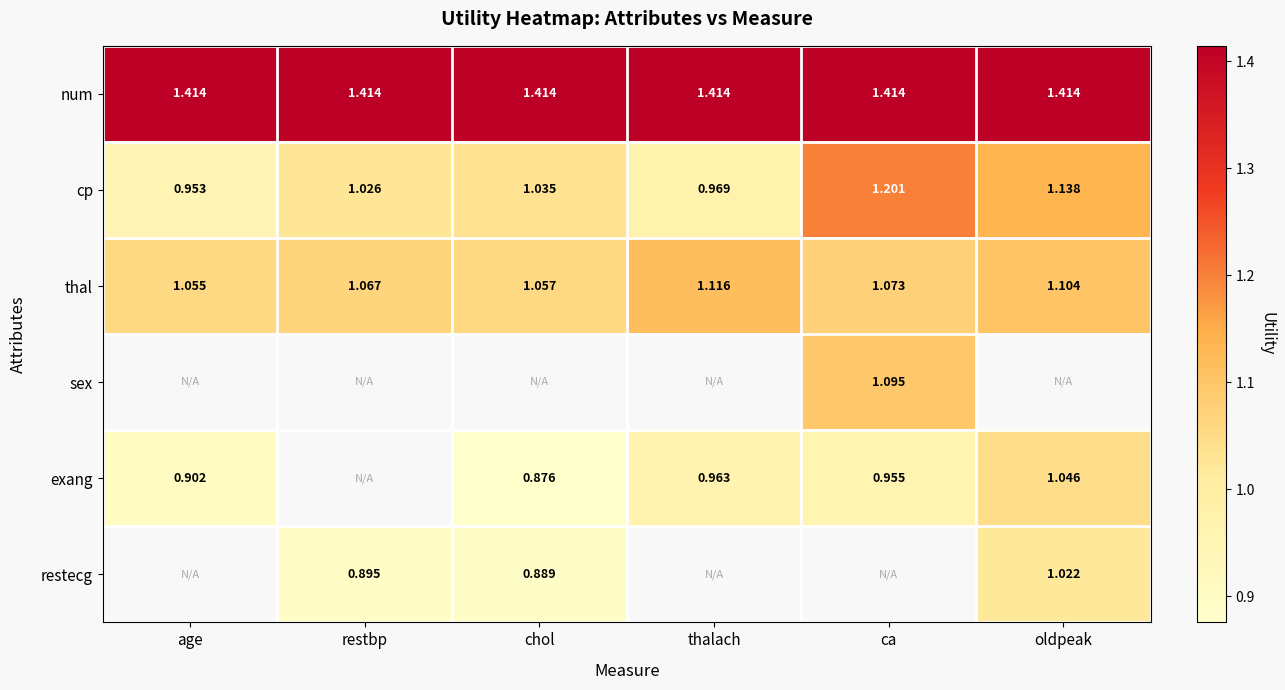

Which label corresponds to the smallest value in the chart?

chol